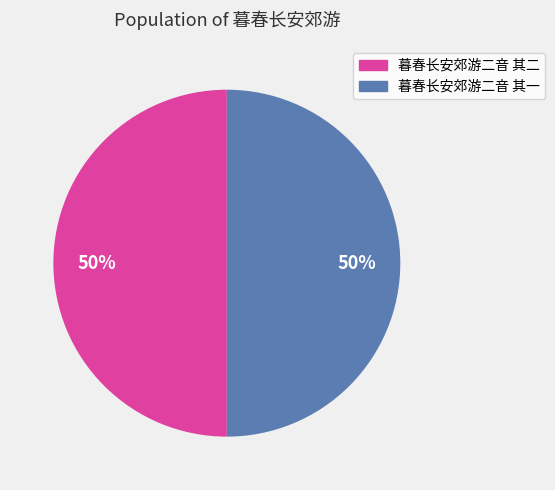

What percentage is the 暮春长安郊游二音 其二 slice, to the nearest percent?

50%